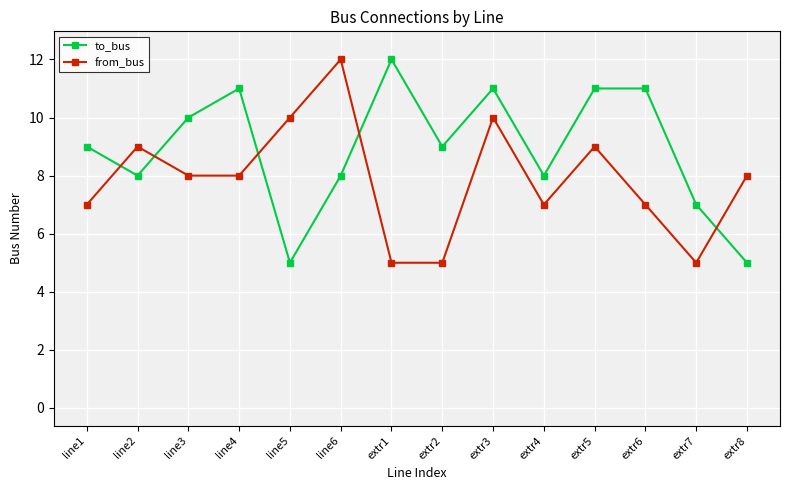

At which category does to_bus reach its first local valley?

line2